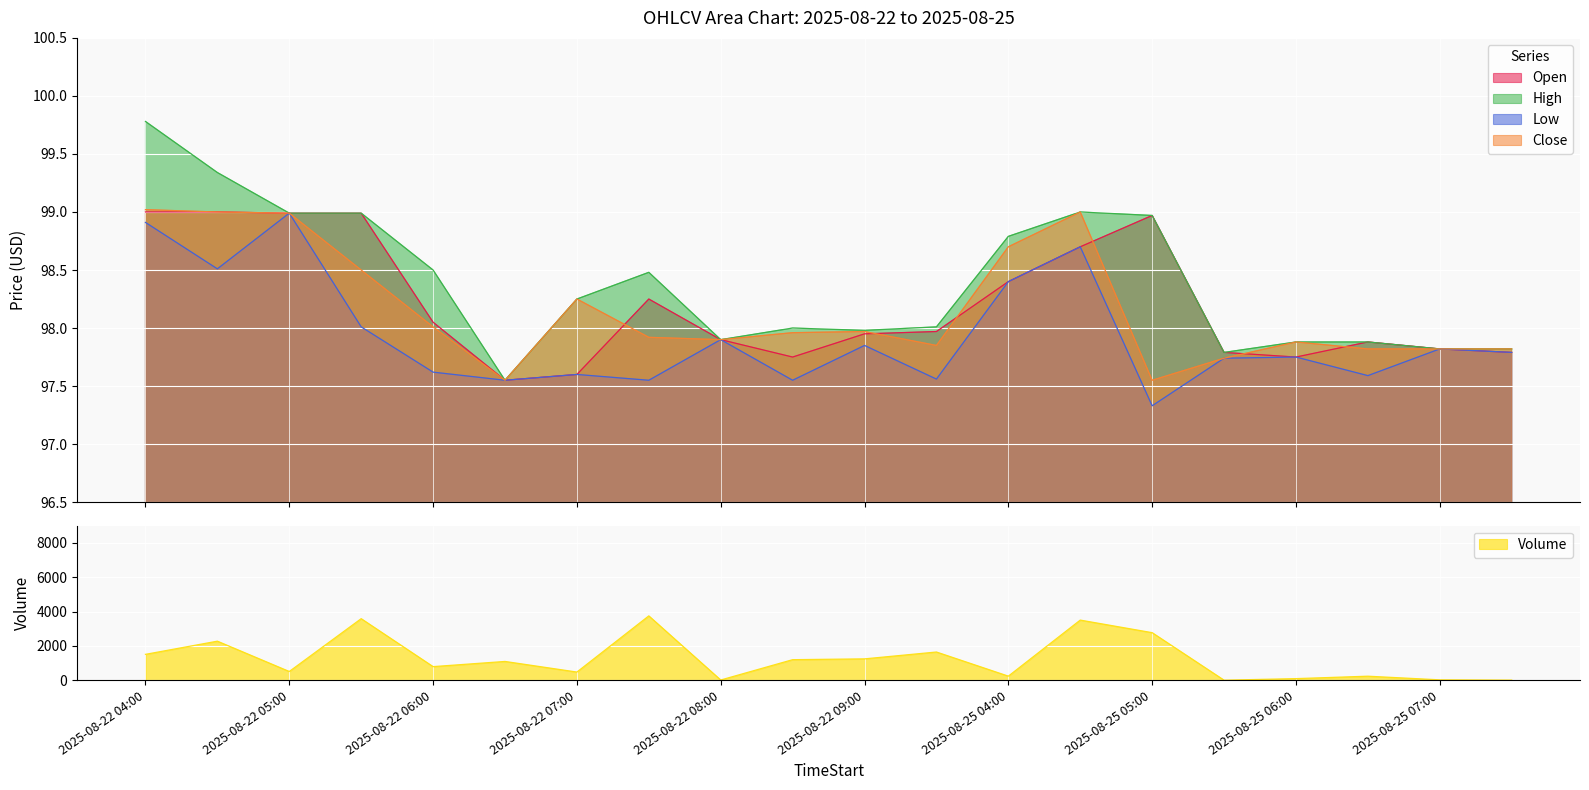

In Volume, how many points are higher than both neighbors (excluding endpoints)?

7